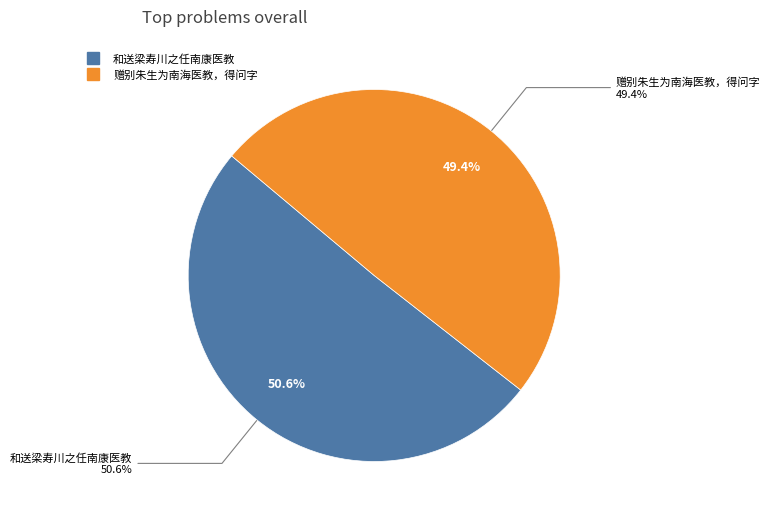

Is the sum of 和送梁寿川之任南康医教 and 赠别朱生为南海医教，得问字 greater than half?

Yes